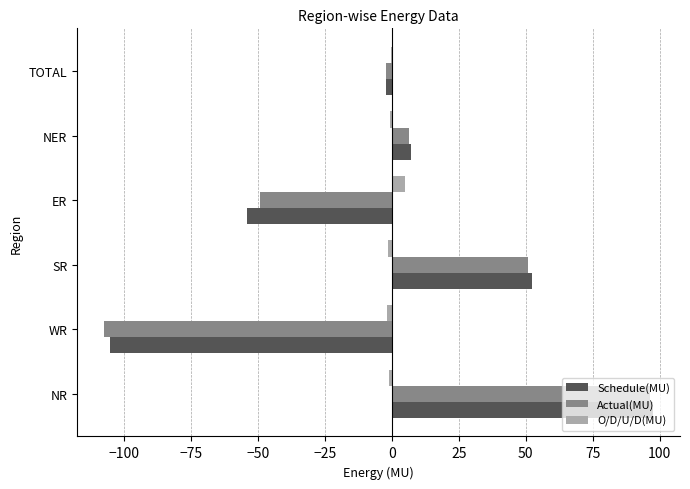

Which series changed the most between NR and NER?

Schedule(MU)